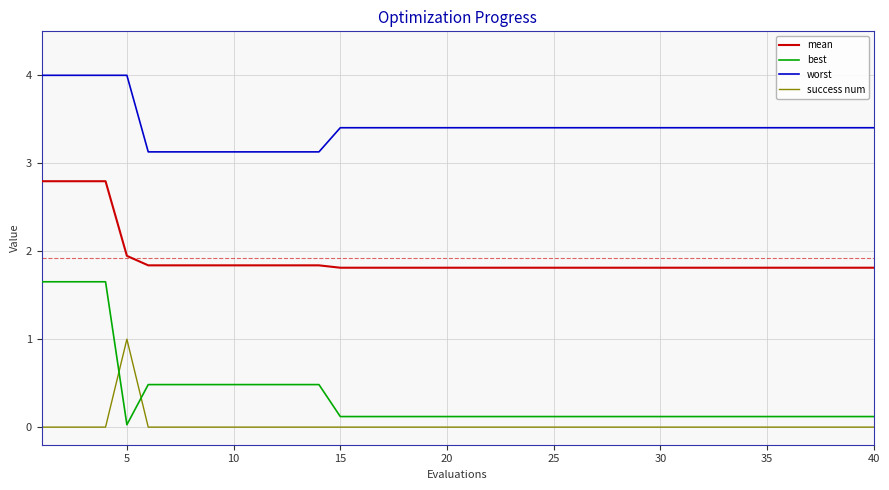

Which series has the largest range (max minus min)?

best